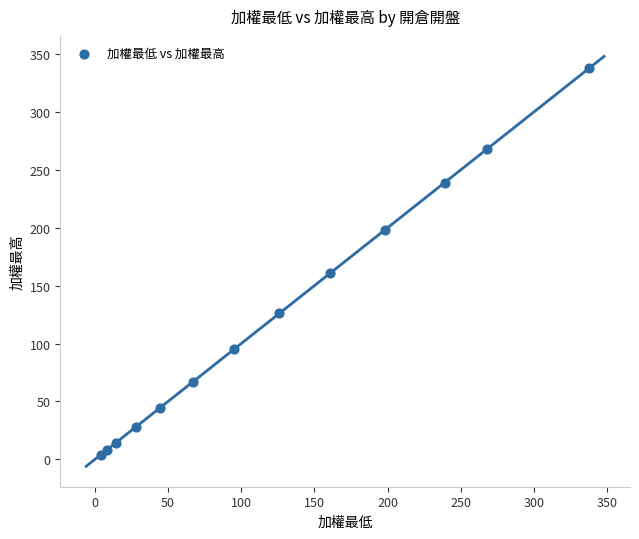

What is the range of X values (max minus min)?

333.9